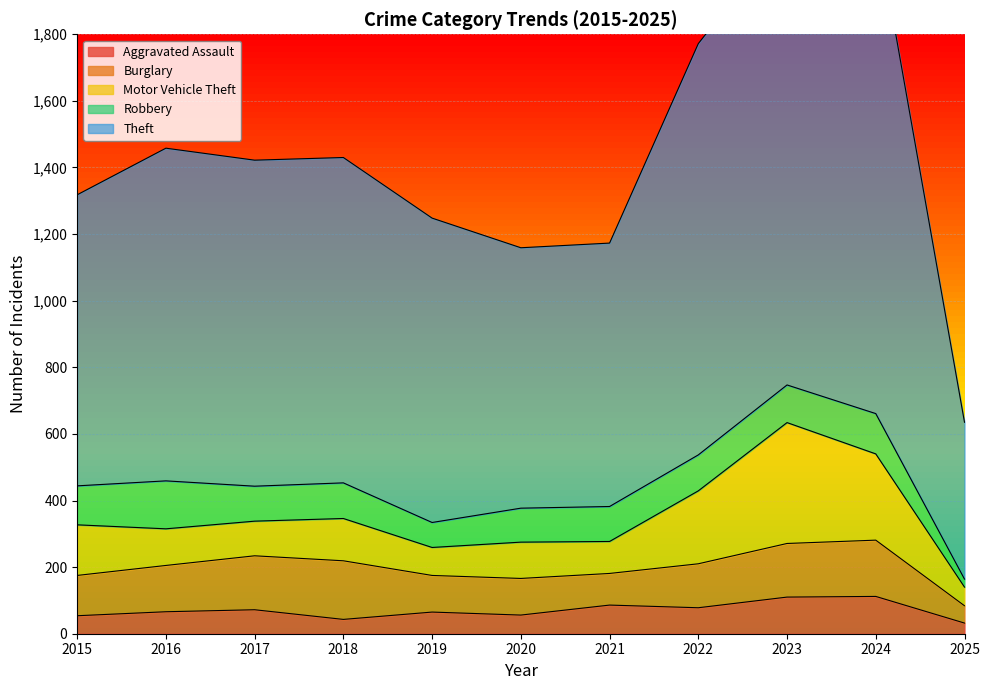

Does the chart display data point markers on the line(s)?

No